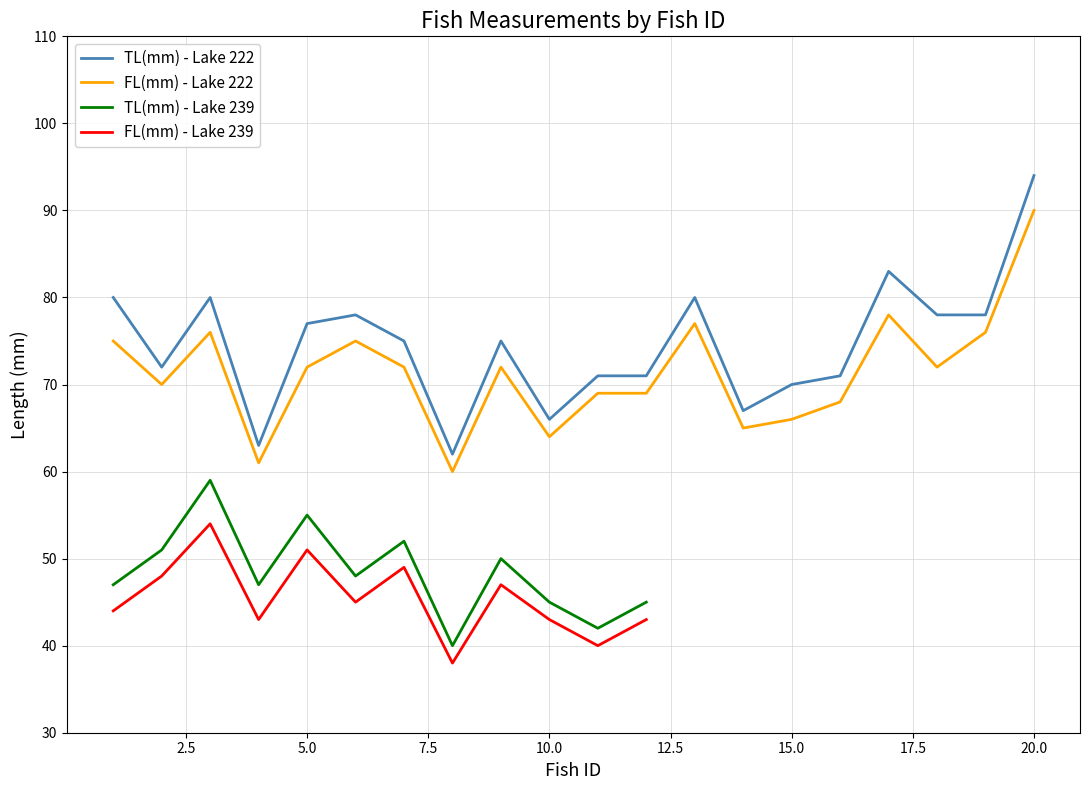

True or false: TL(mm) - Lake 222 and FL(mm) - Lake 222 cross at least once.

False